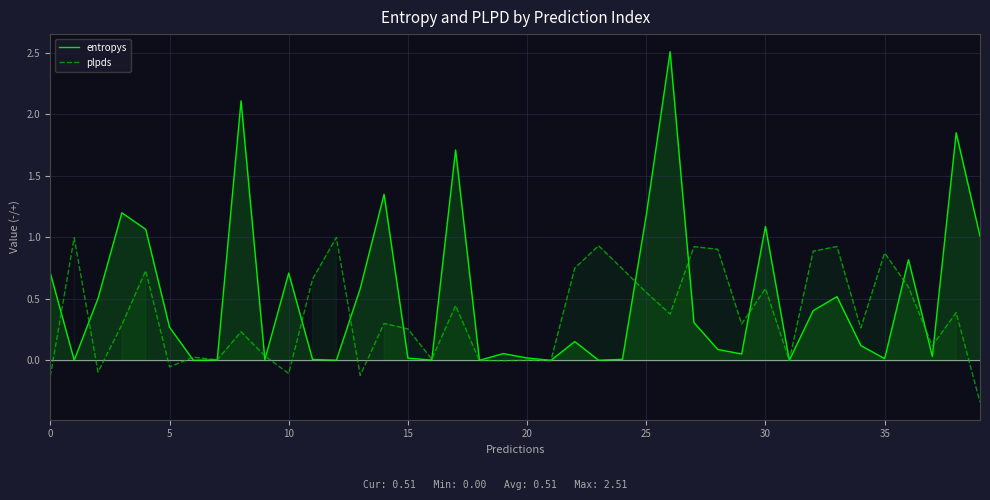

Reading left to right, what are all the values shown in this chart?

entropys: 0.7	0.0	0.5	1.2	1.1	0.3	0.0	0.0	2.1	0.0	0.7	0.0	0.0	0.6	1.4	0.0	0.0	1.7	0.0	0.1	0.0	0.0	0.2	0.0	0.0	1.2	2.5	0.3	0.1	0.1	1.1	0.0	0.4	0.5	0.1	0.0	0.8	0.0	1.8	1.0
plpds: -0.1	1.0	-0.1	0.3	0.7	-0.1	0.0	0.0	0.2	0.0	-0.1	0.7	1.0	-0.1	0.3	0.3	0.0	0.4	0.0	-0.0	0.0	0.0	0.8	0.9	0.7	0.6	0.4	0.9	0.9	0.3	0.6	0.0	0.9	0.9	0.3	0.9	0.6	0.1	0.4	-0.3